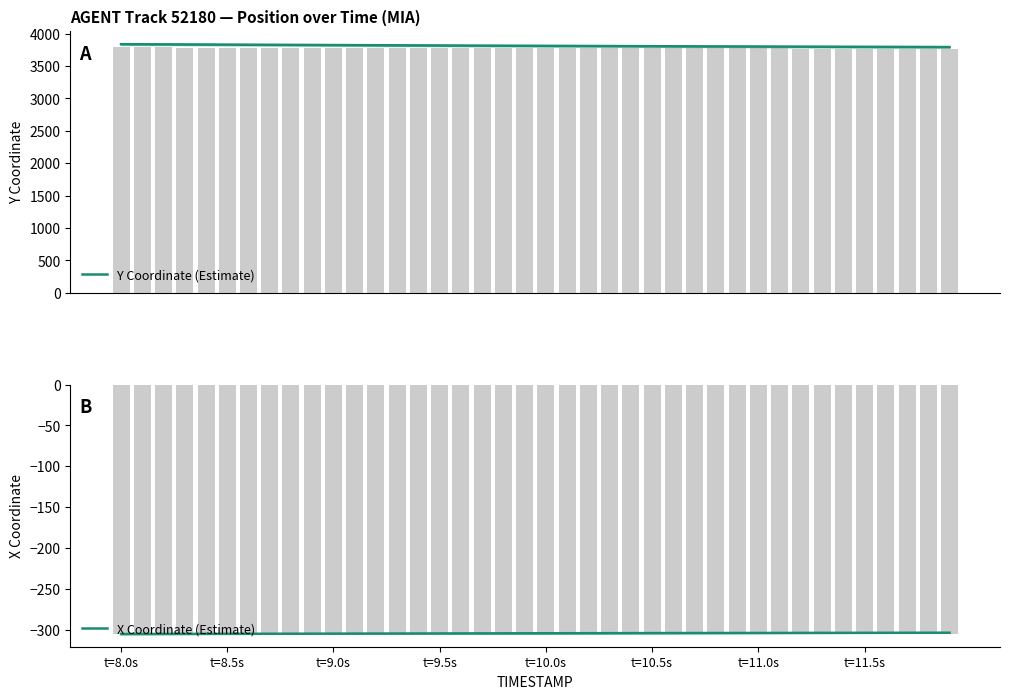

Is it true that X Coordinate (Estimate) equals -162.1 at t=9.5s?

False